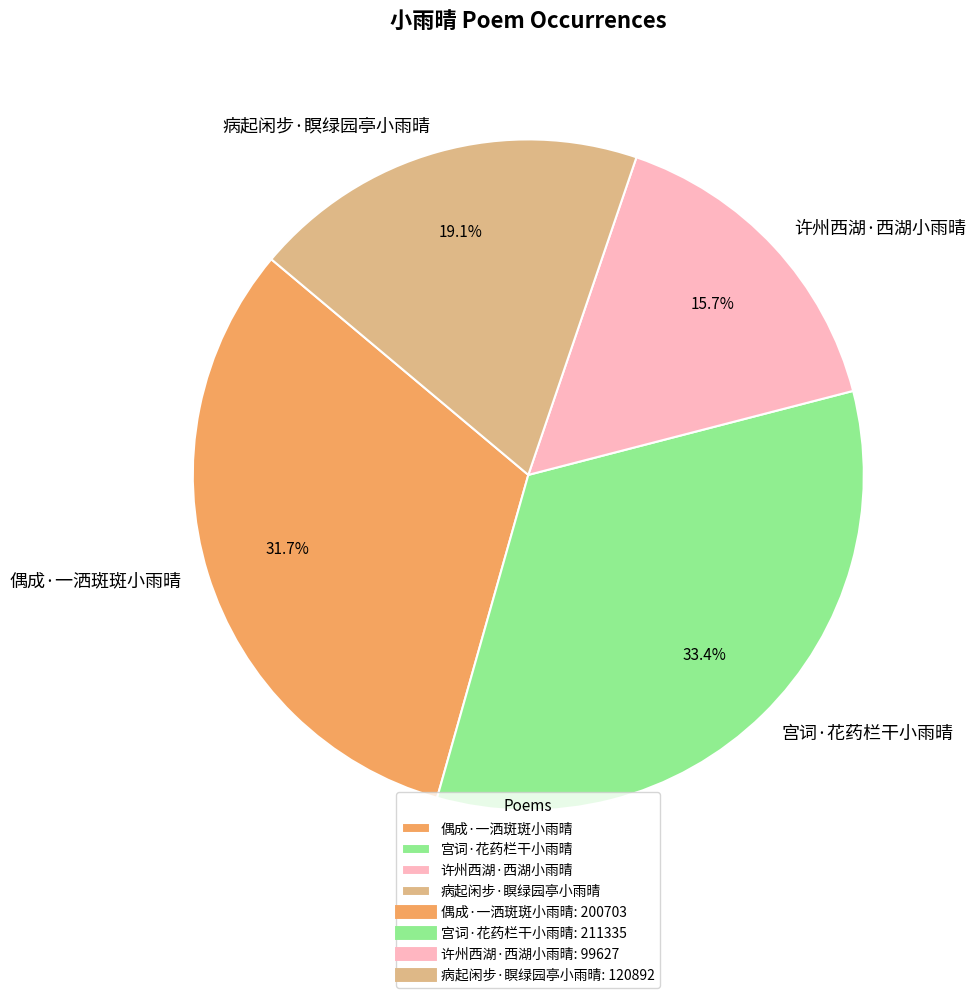

To the nearest percent, what is the difference between the 病起闲步·瞑绿园亭小雨晴 and 偶成·一洒斑斑小雨晴 slice percentages?

13%